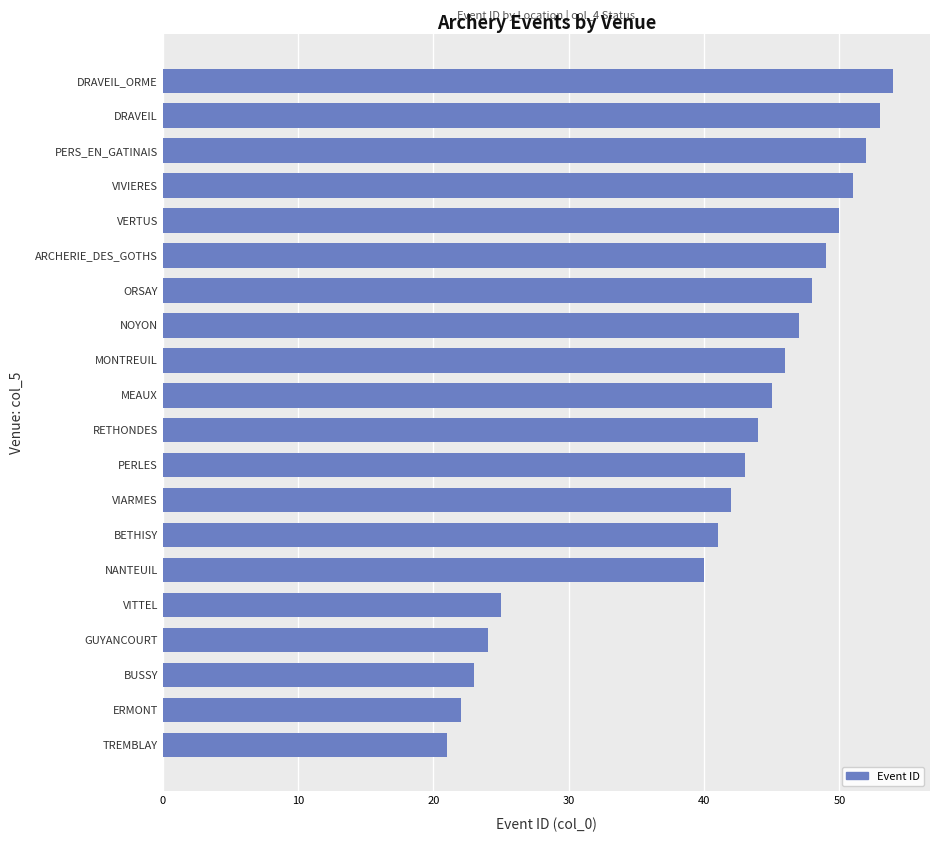

The value at DRAVEIL_ORME is 54. True or false?

True